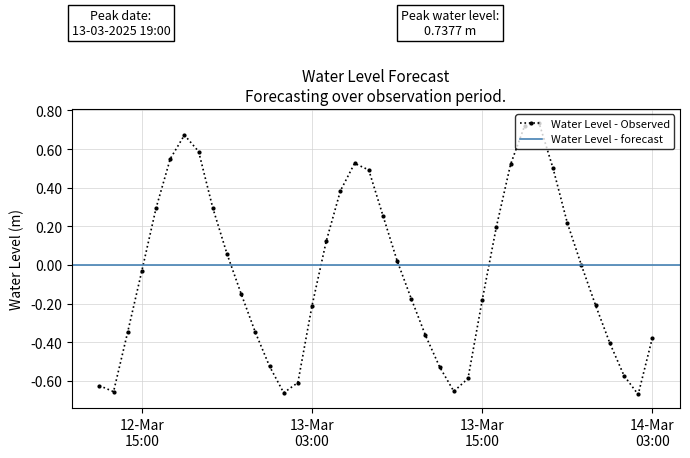

How many interior local peaks does the Water Level - Observed series have?

3